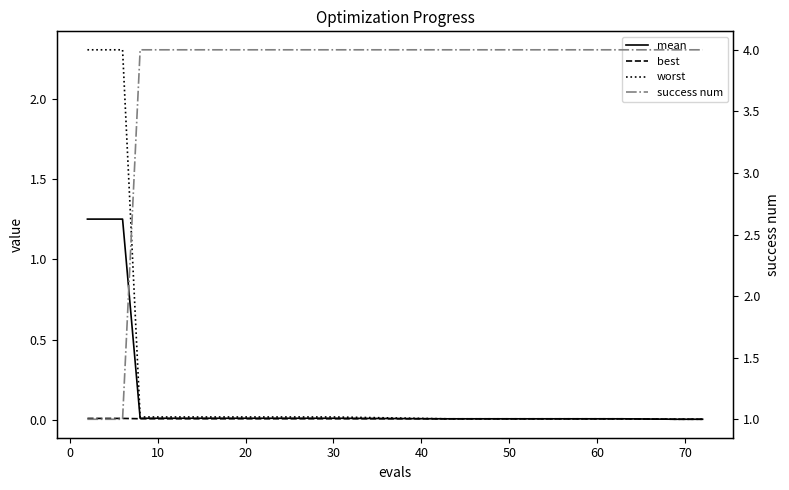

Is it true that best equals 0.0 at 0?

True